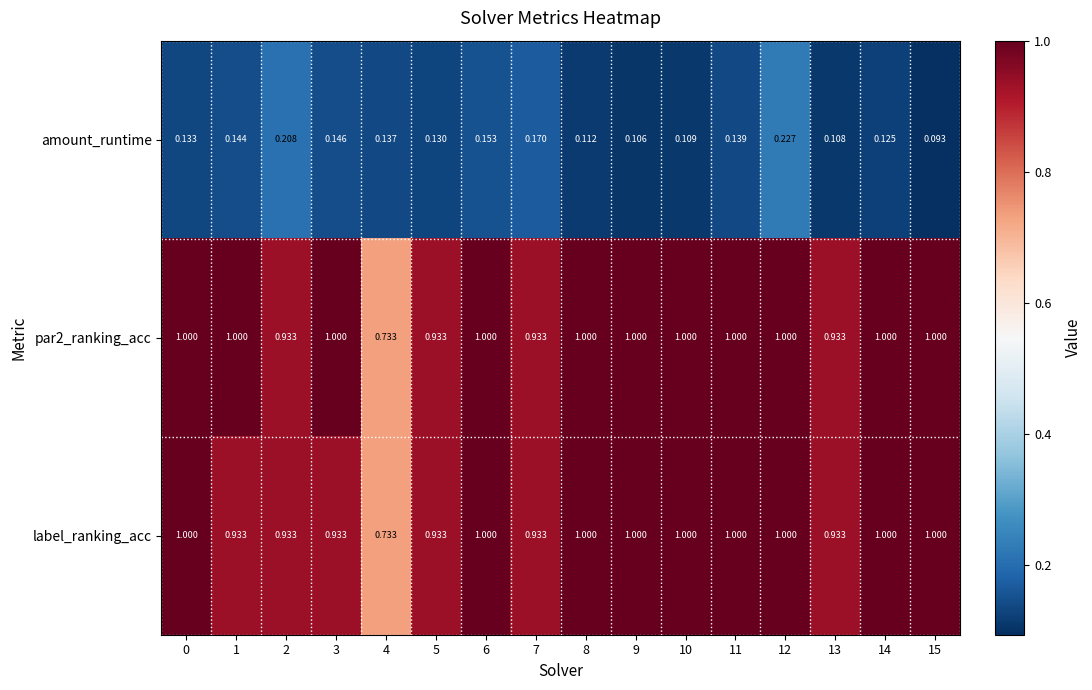

How many values in the label_ranking_acc series are below 1?

7